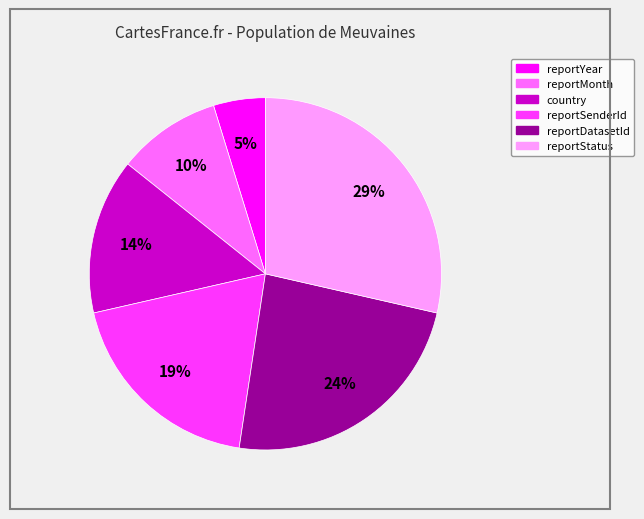

Which category has the smallest portion of the pie?

reportYear